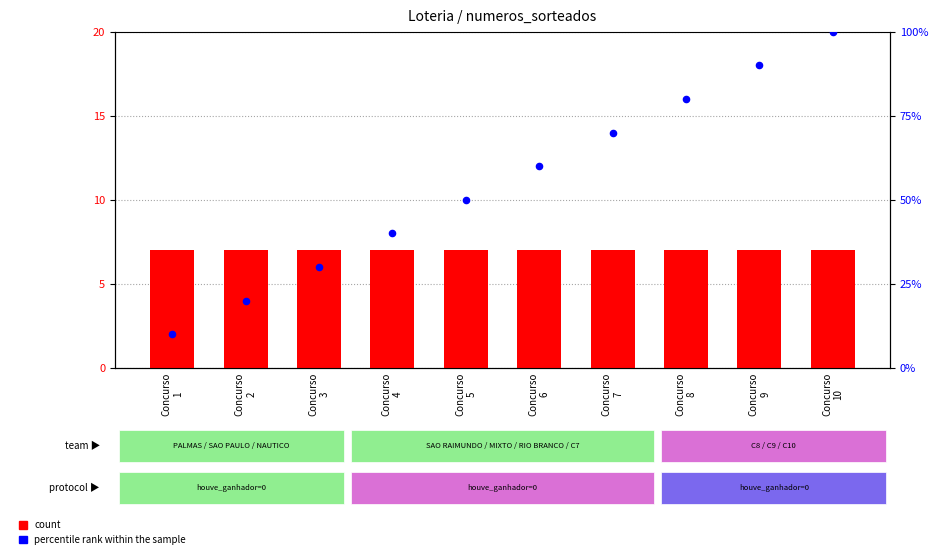

Which series has the widest spread of Y values?

percentile rank within the sample